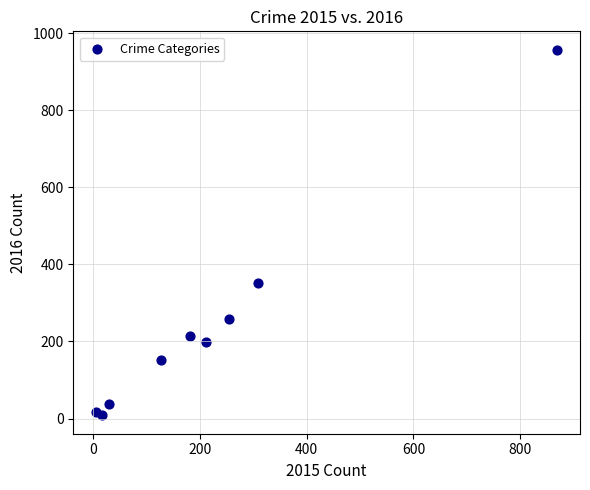

What is the average Y value?

244